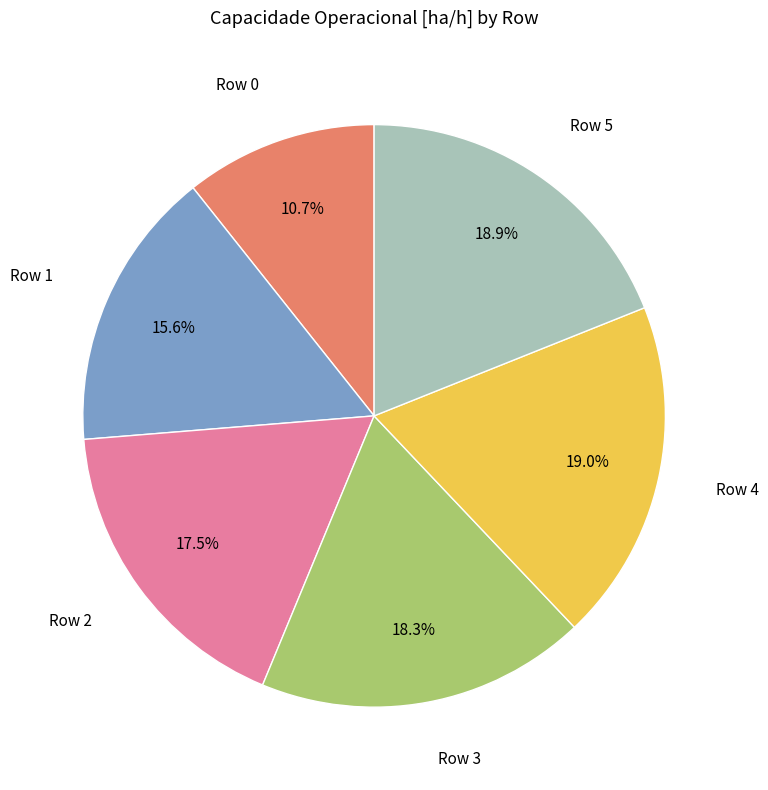

Is there any slice that represents more than half of the pie?

No